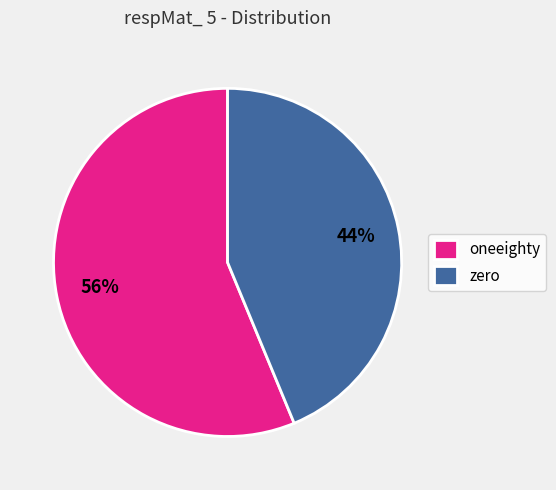

To the nearest percent, what is the combined percentage of zero and oneeighty?

100%